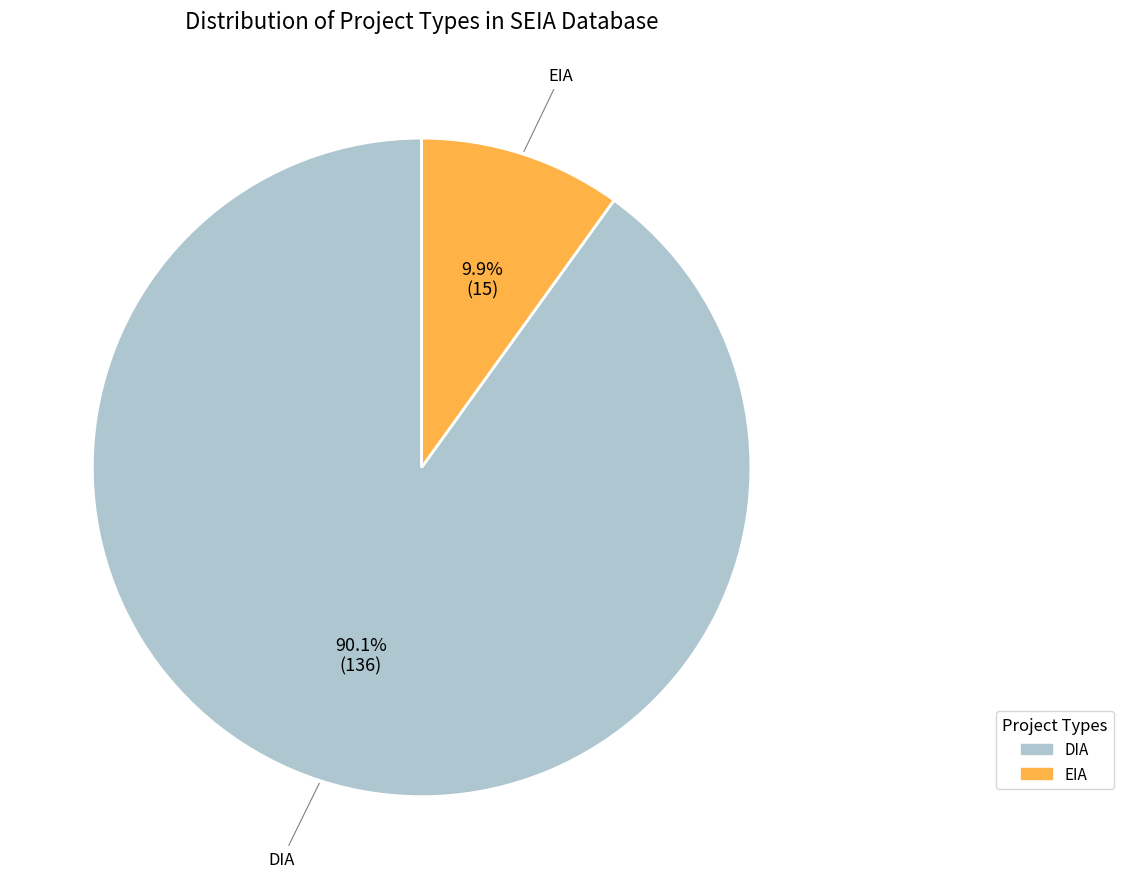

What portion of the pie excludes DIA?

9.9%